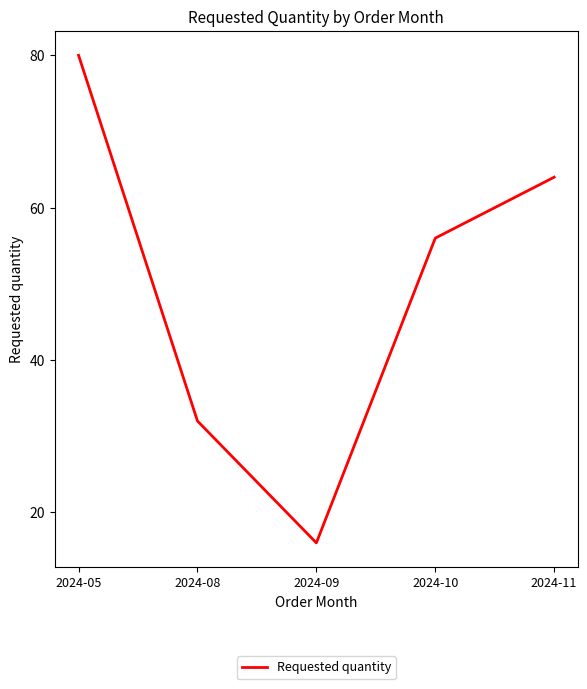

At which category does the chart reach its minimum across all series?

2024-09